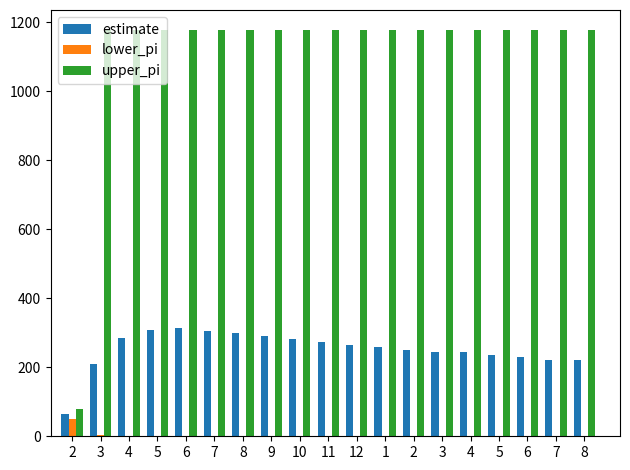

What is the difference between the maximum and minimum values in the estimate series?

251.1